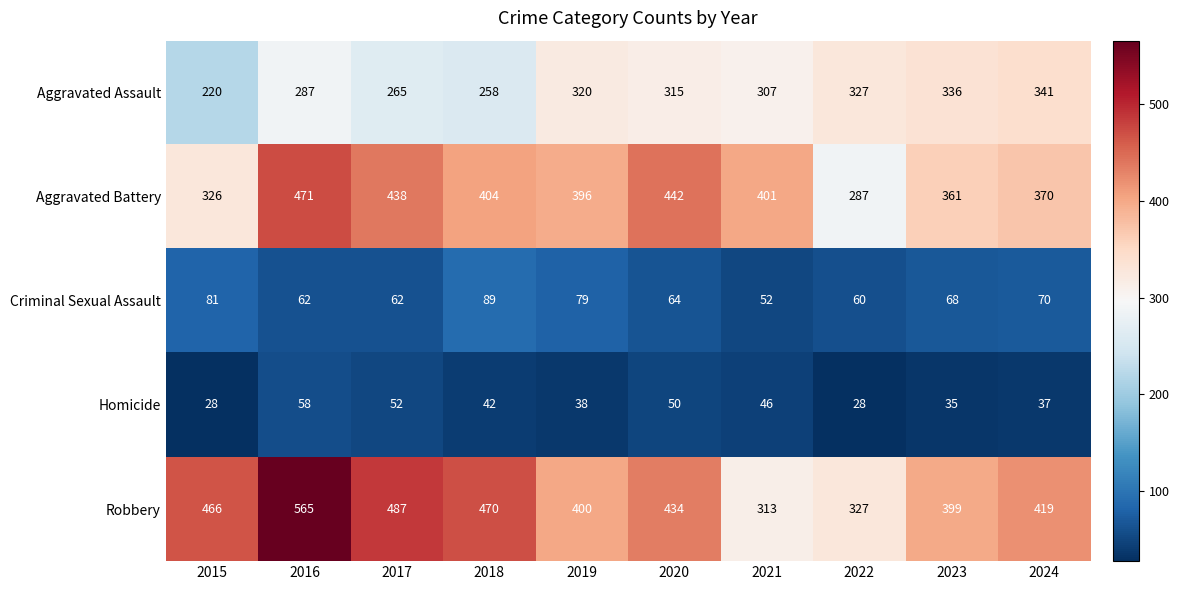

Which label corresponds to the largest value in the chart?

2016